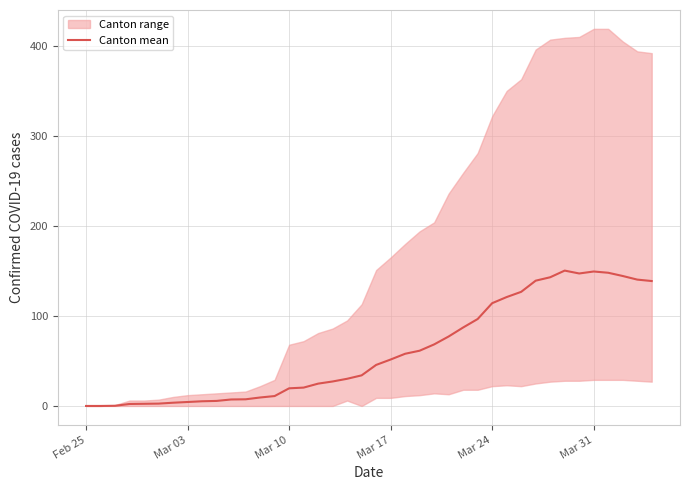

True or false: Canton mean has a value of 114.2 at Mar 24.

True